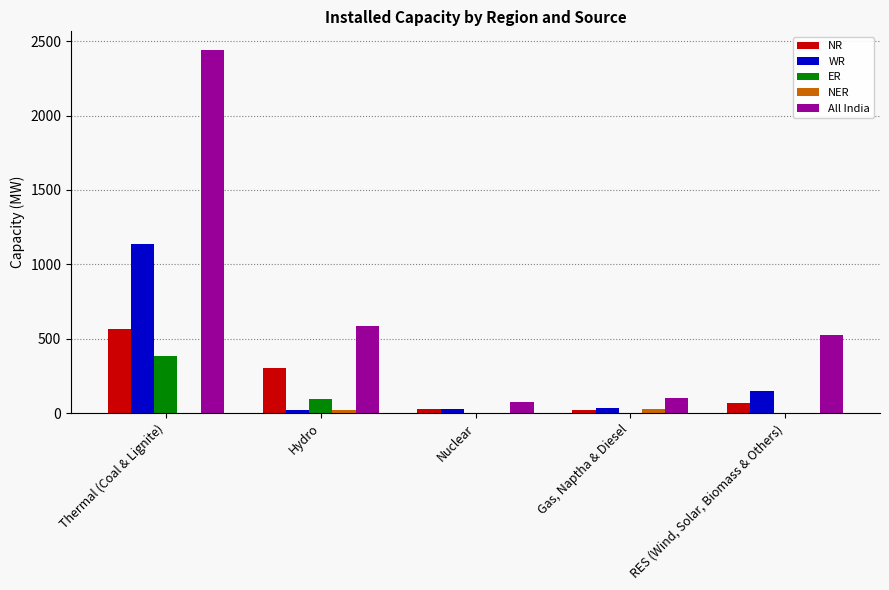

What is the sum of all ER values?

482